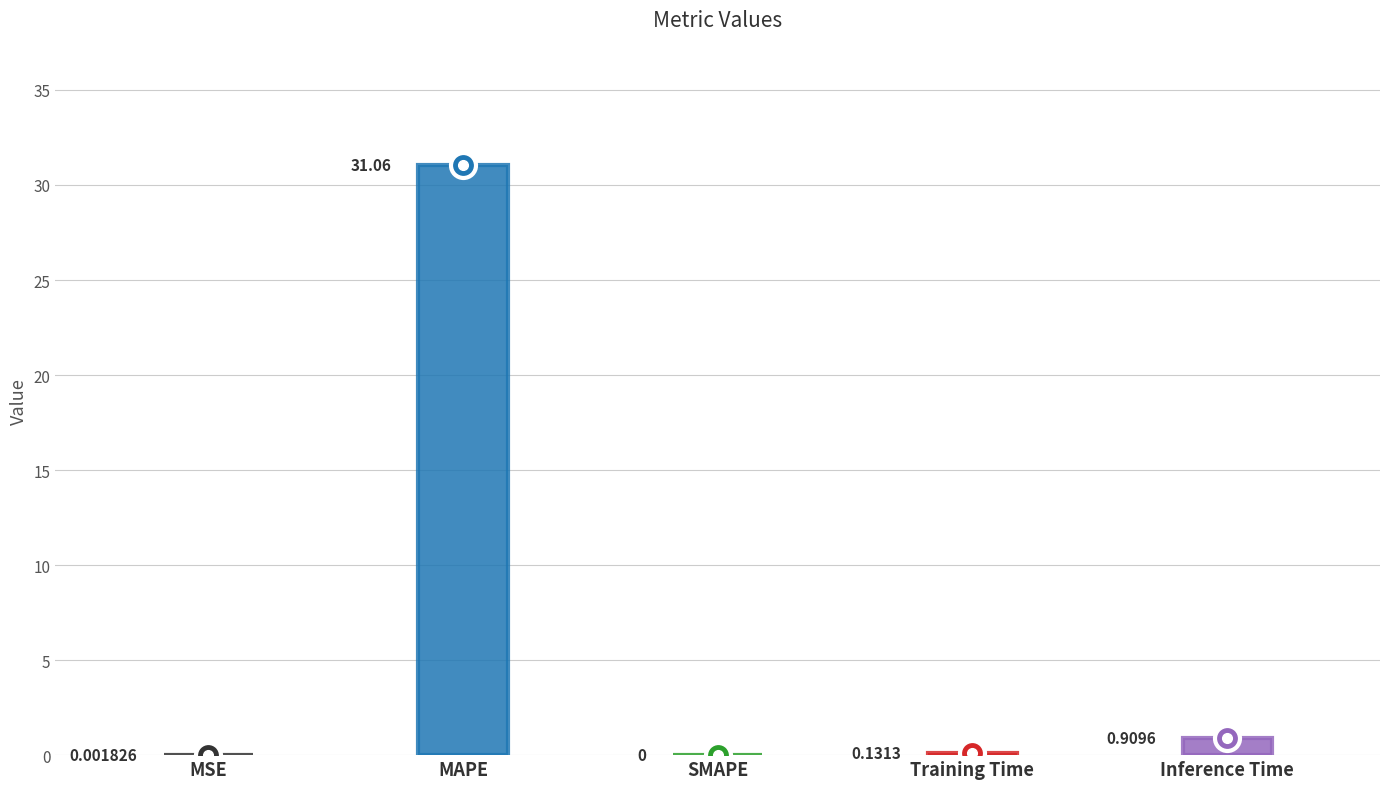

Rank the categories by value from lowest to highest.

SMAPE, MSE, Training Time, Inference Time, MAPE